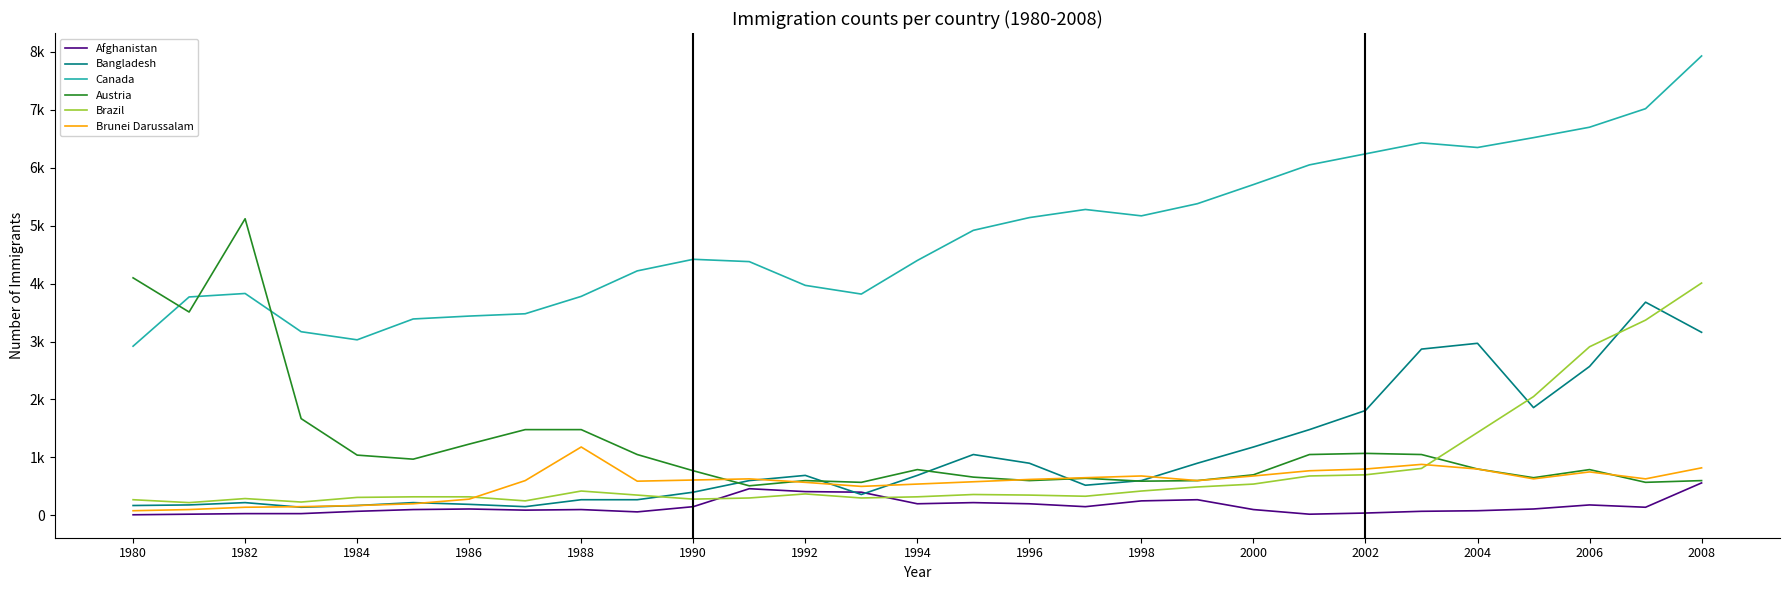

Does the chart display data point markers on the line(s)?

No